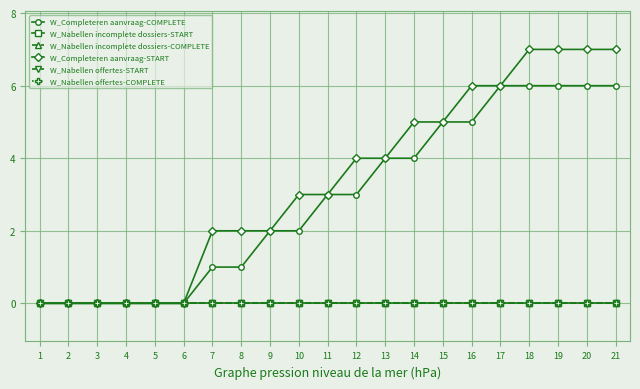

True or false: W_Completeren aanvraag-COMPLETE and W_Nabellen incomplete dossiers-COMPLETE cross at least once.

False